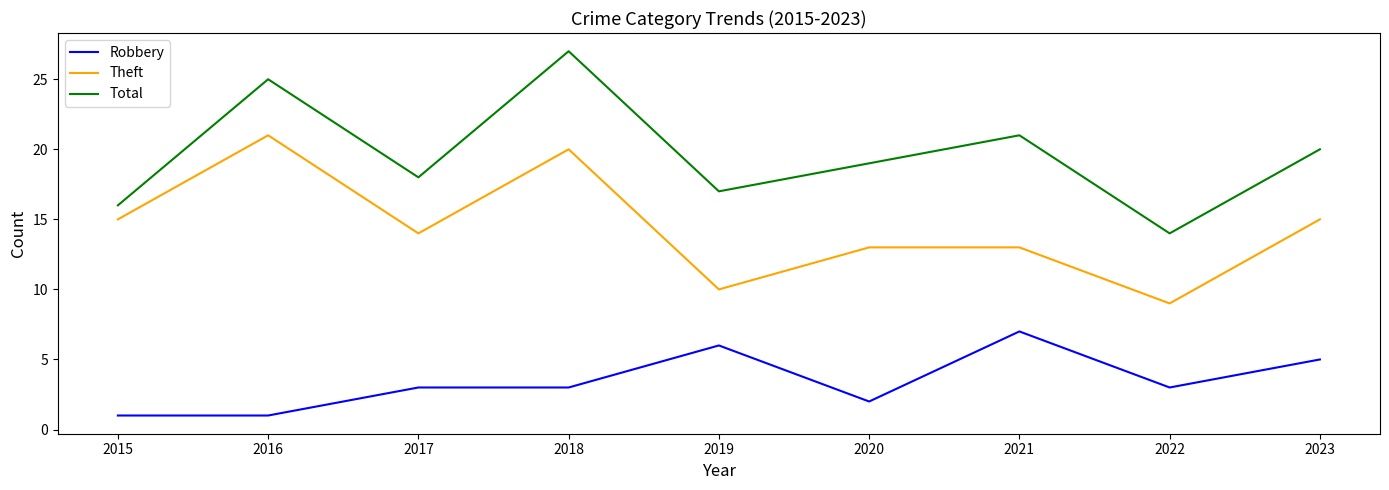

What is the difference between the second highest and second lowest values in the Robbery series?

5